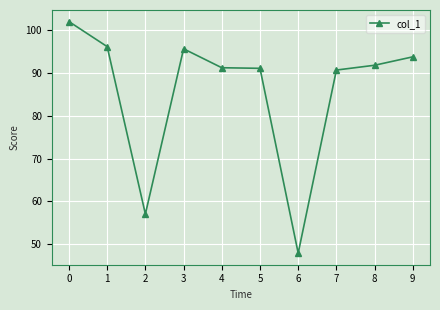

The value at 4 is 91.2. True or false?

True